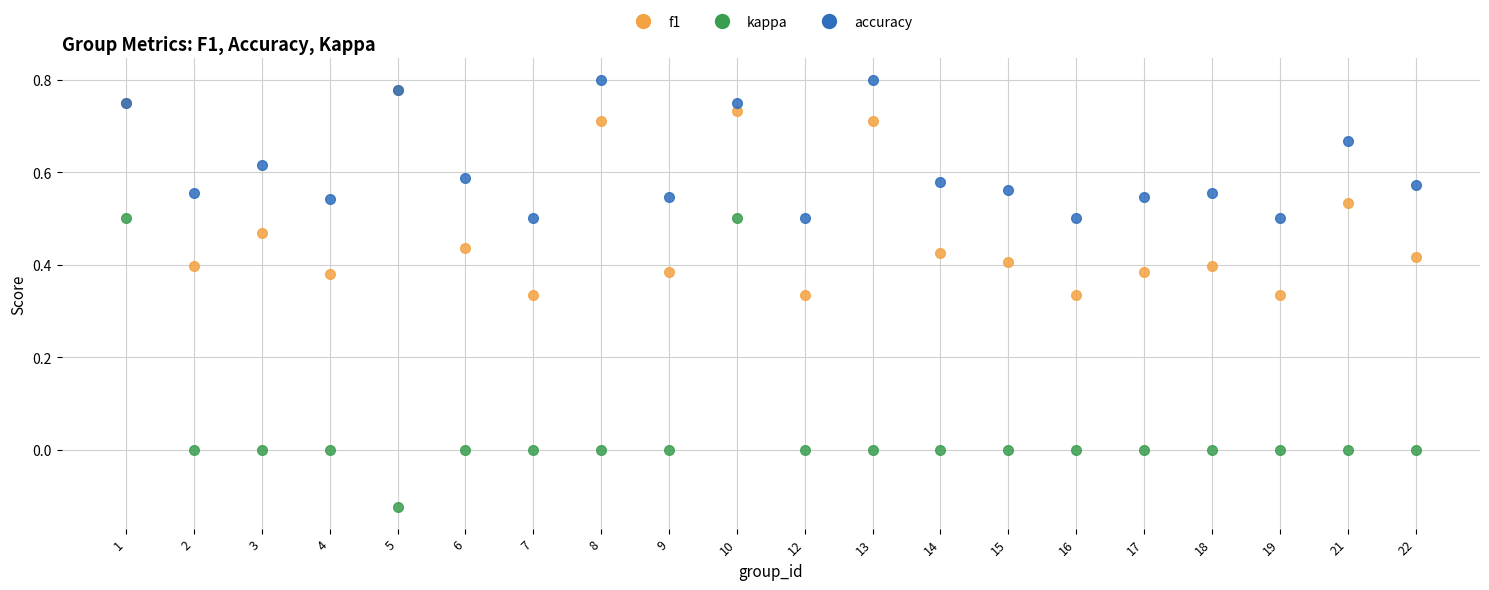

What are all the series names shown in the legend?

f1, kappa, accuracy